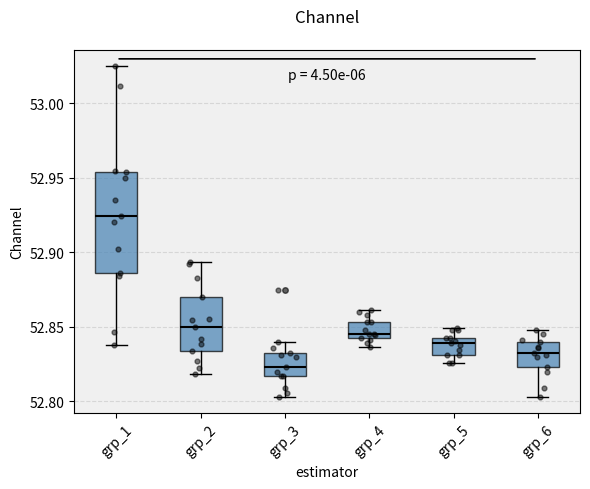

Reading left to right, transcribe this box plot: for each box, give where its median line is, the range the box spans, and where its two whiskers end, as read against the y-axis. The values are not printed on the chart, so give them approximately, as read against the axis.

grp_1: median 52.925, box 52.885 to 52.955, whiskers 52.840 to 53.025
grp_2: median 52.850, box 52.835 to 52.870, whiskers 52.820 to 52.895
grp_3: median 52.825, box 52.815 to 52.835, whiskers 52.805 to 52.840
grp_4: median 52.845, box 52.840 to 52.855, whiskers 52.835 to 52.860
grp_5: median 52.840 (just below the box's upper edge), box 52.830 to 52.840, whiskers 52.825 to 52.850
grp_6: median 52.835, box 52.825 to 52.840, whiskers 52.805 to 52.850